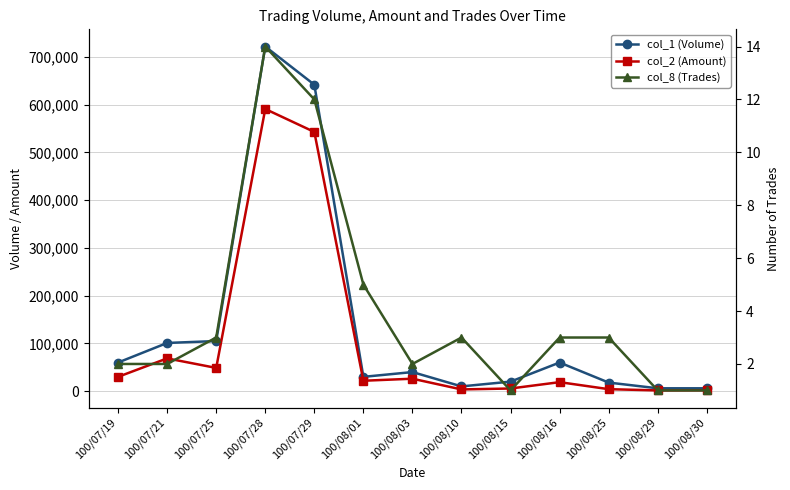

What is the difference between the maximum and minimum values in the col_2 (Amount) series?

589550